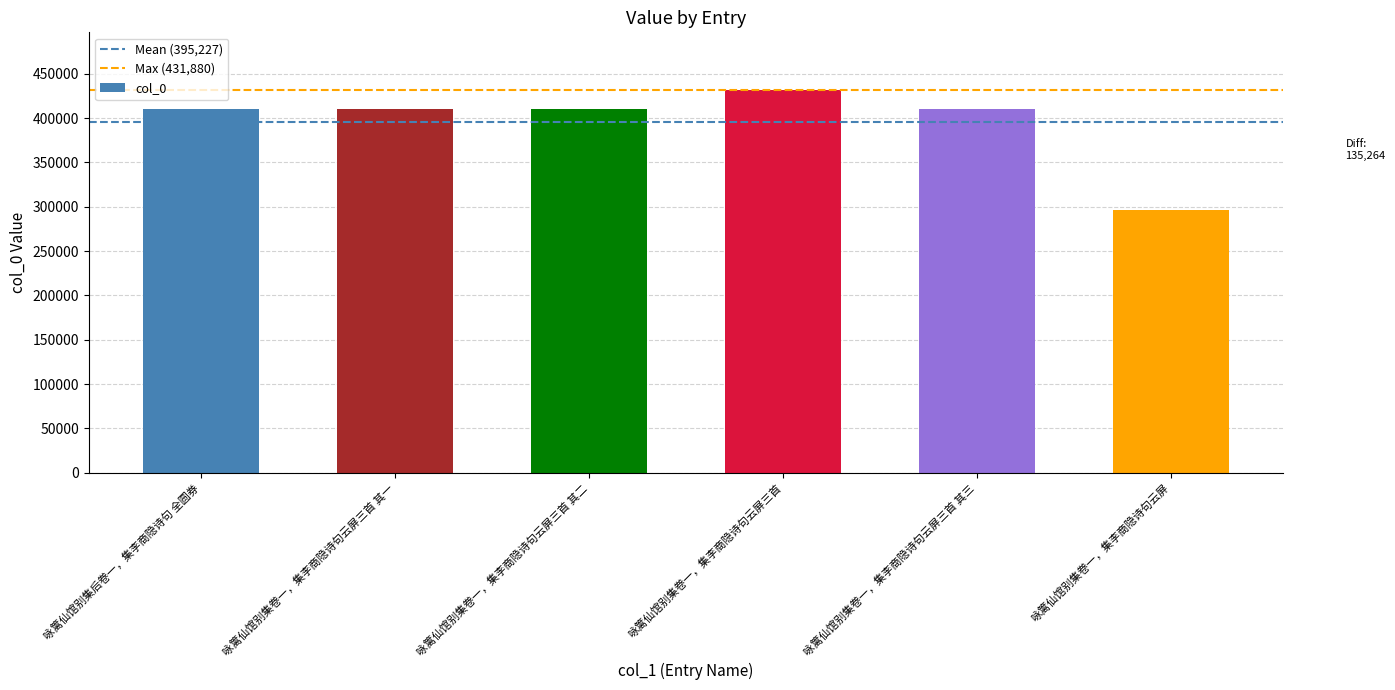

What is the sum of all values?

2371362